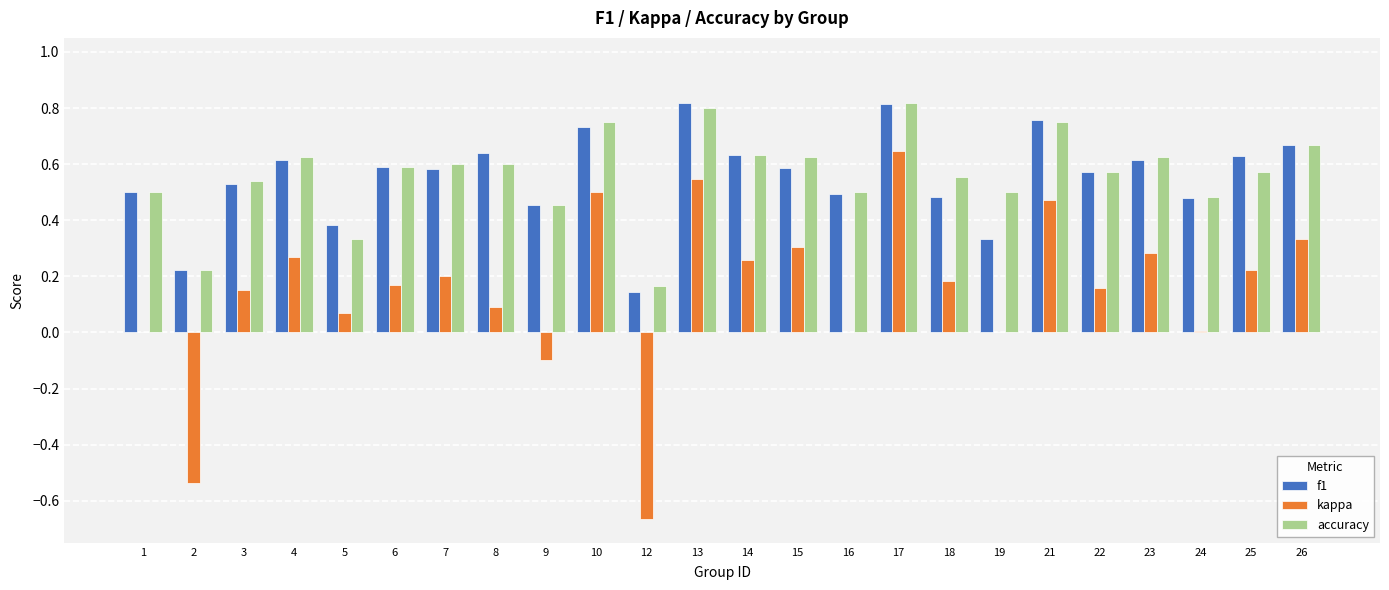

At which label is f1 closest to 0?

12